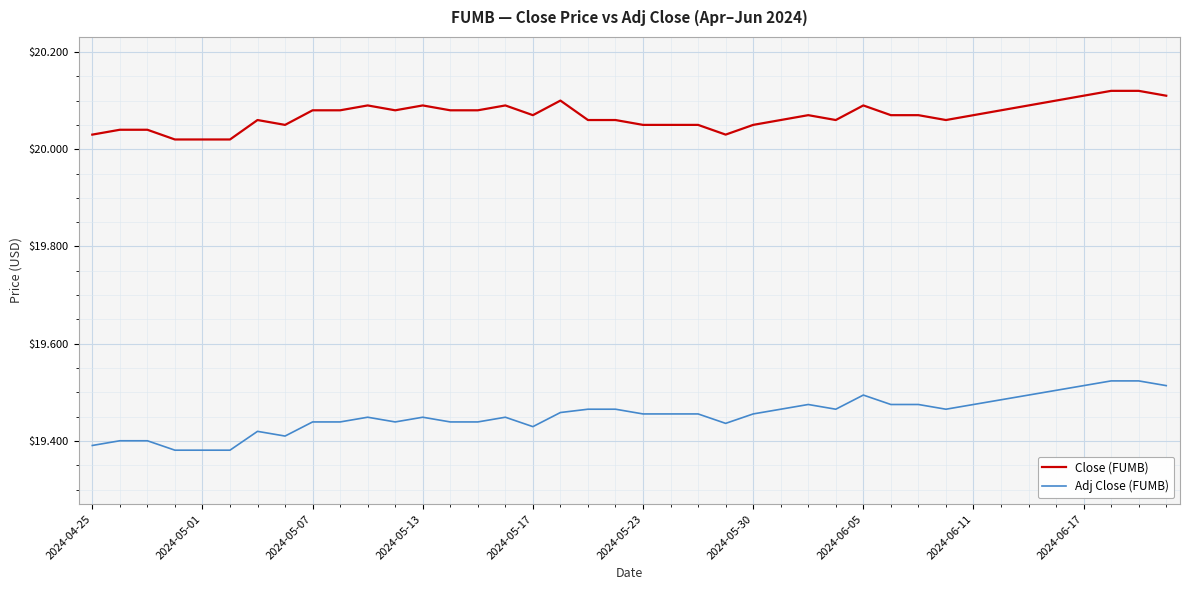

Which series has the largest range (max minus min)?

Adj Close (FUMB)